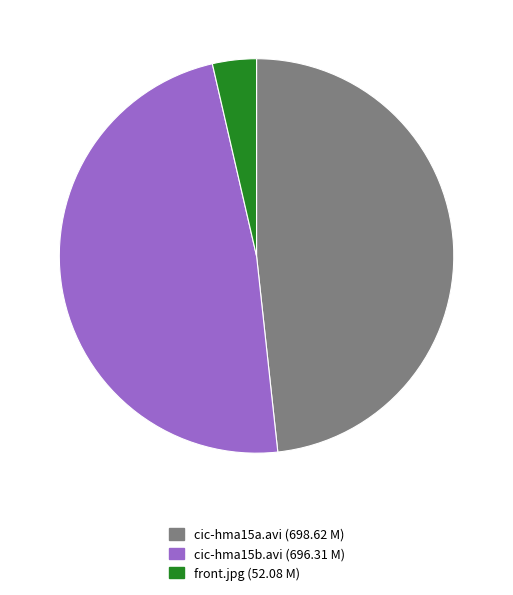

Is there a majority slice in this chart?

No